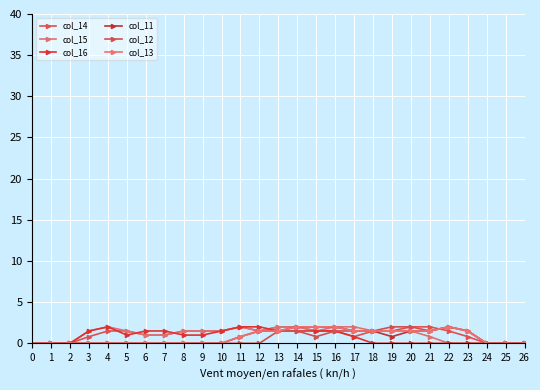

Does the chart have visible grid lines?

Yes